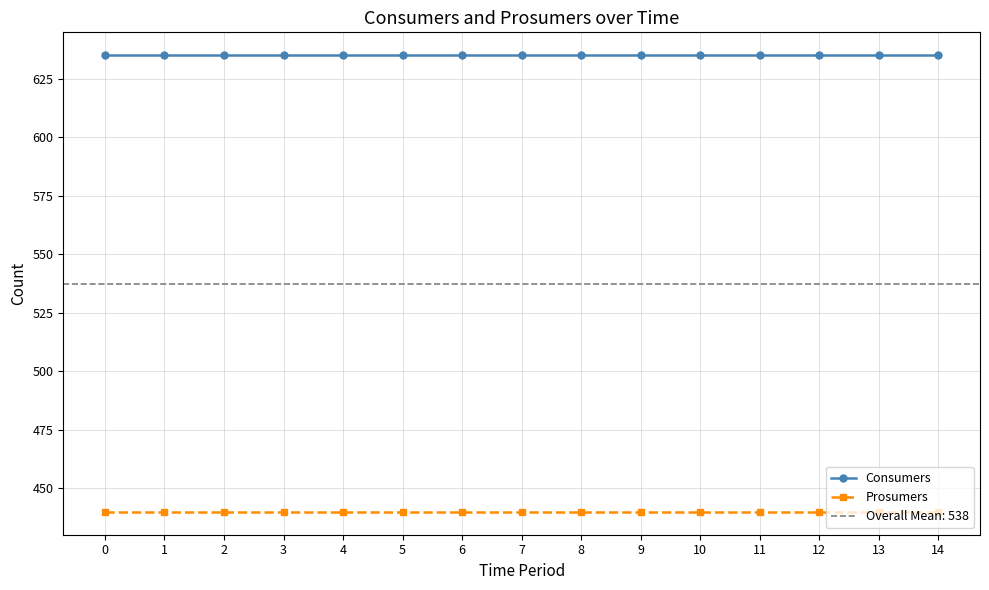

Which series has the largest total across all categories?

Consumers